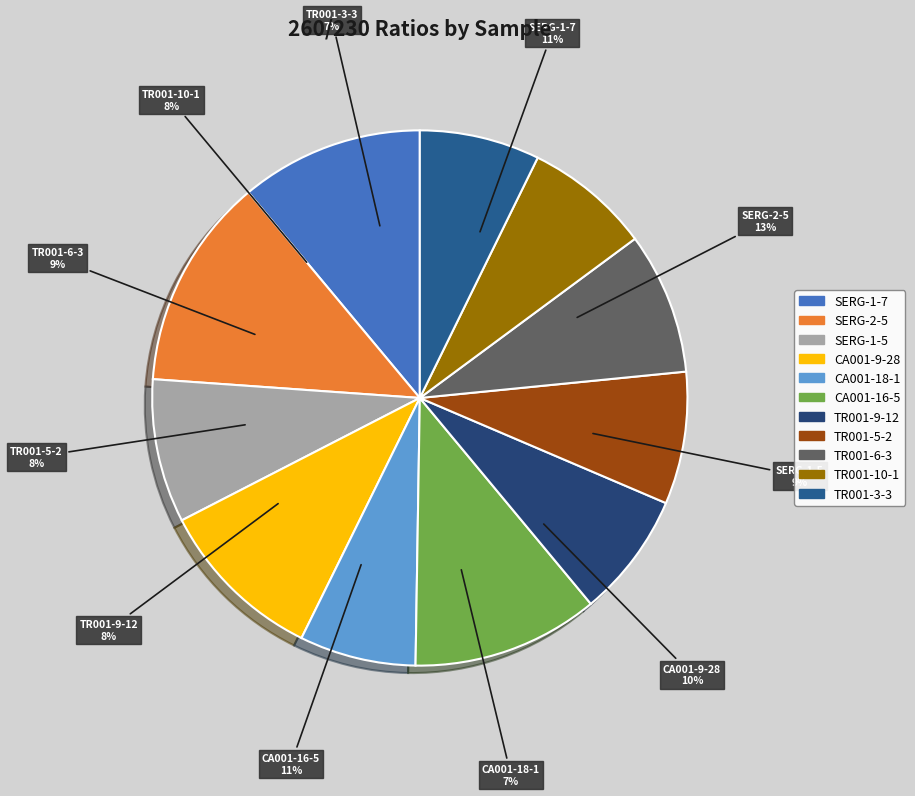

True or false: TR001-3-3 accounts for 7% of the total.

True